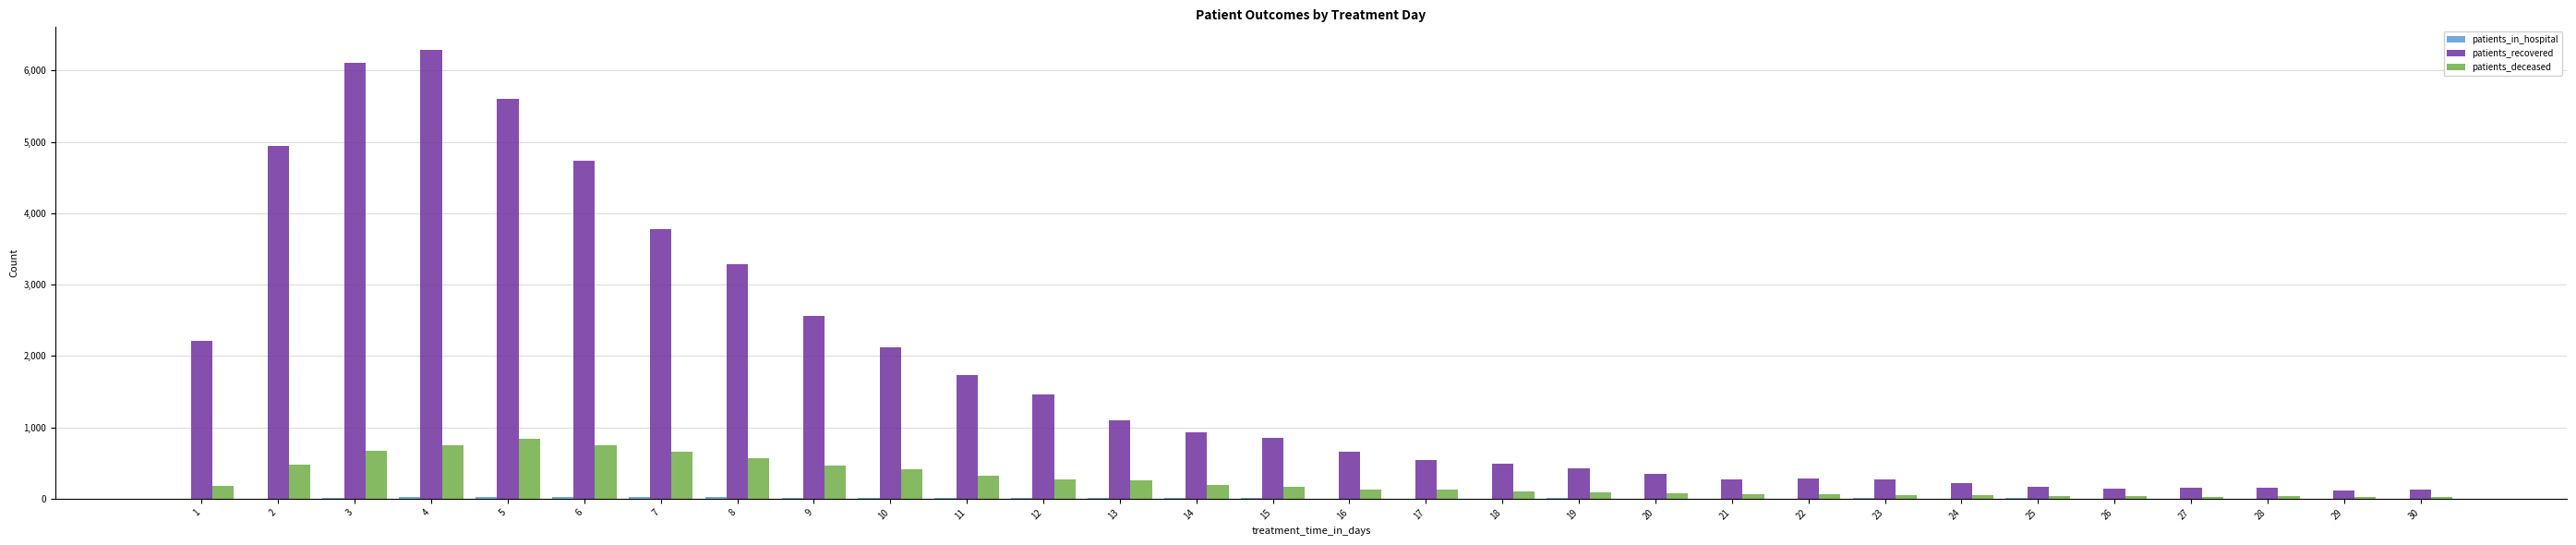

The value of patients_deceased at 8 is 562. True or false?

True